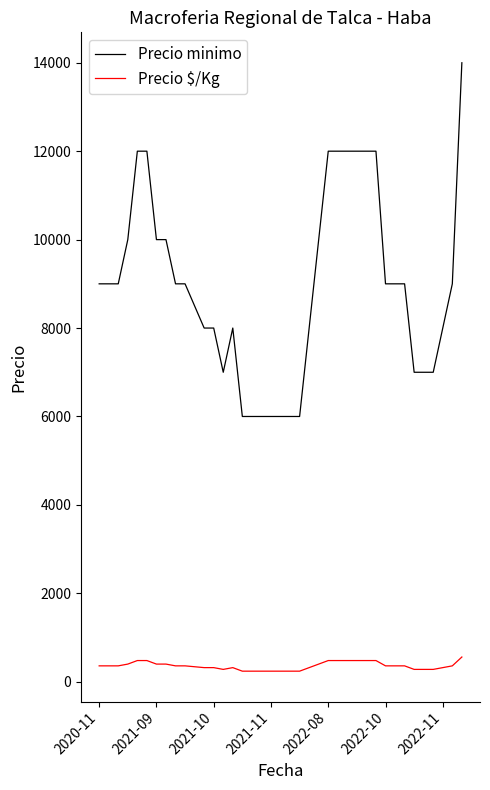

Which series has the largest range (max minus min)?

Precio minimo